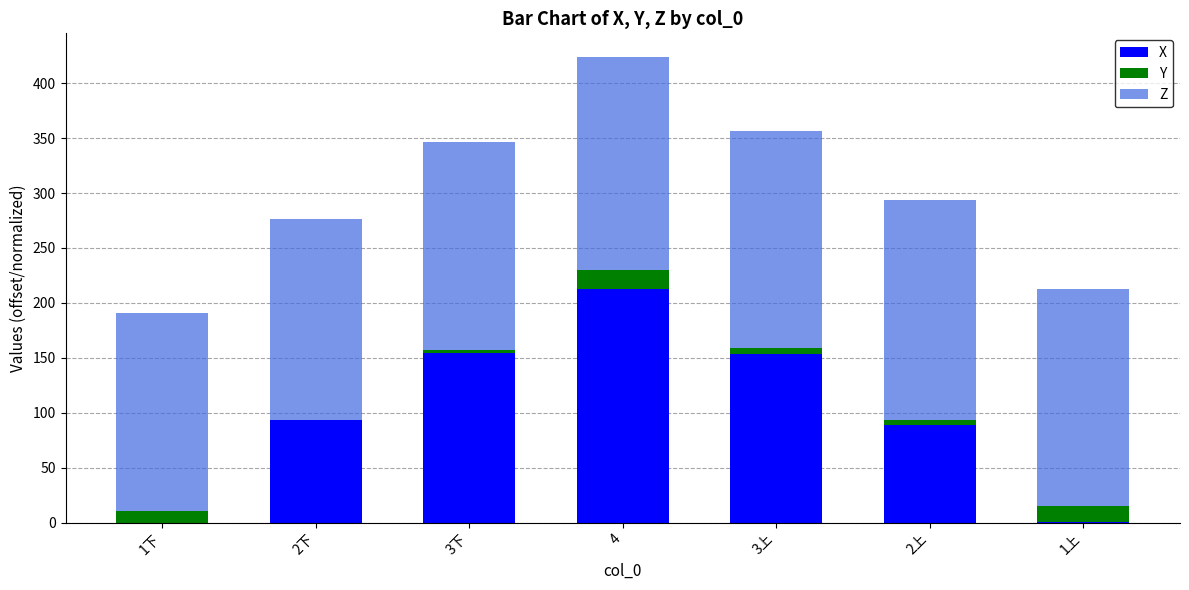

The value of X at 2上 is 88.5. True or false?

True